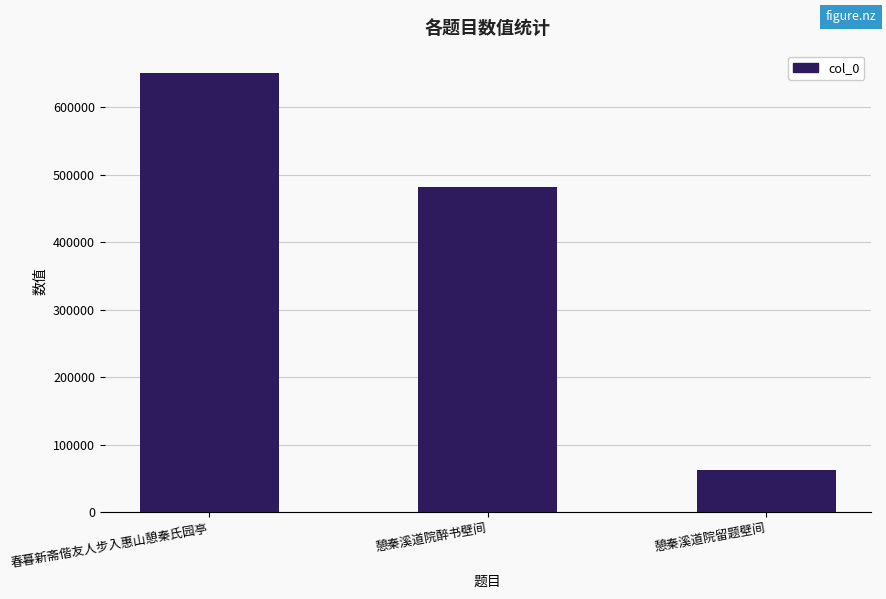

How many values are below 481527?

1